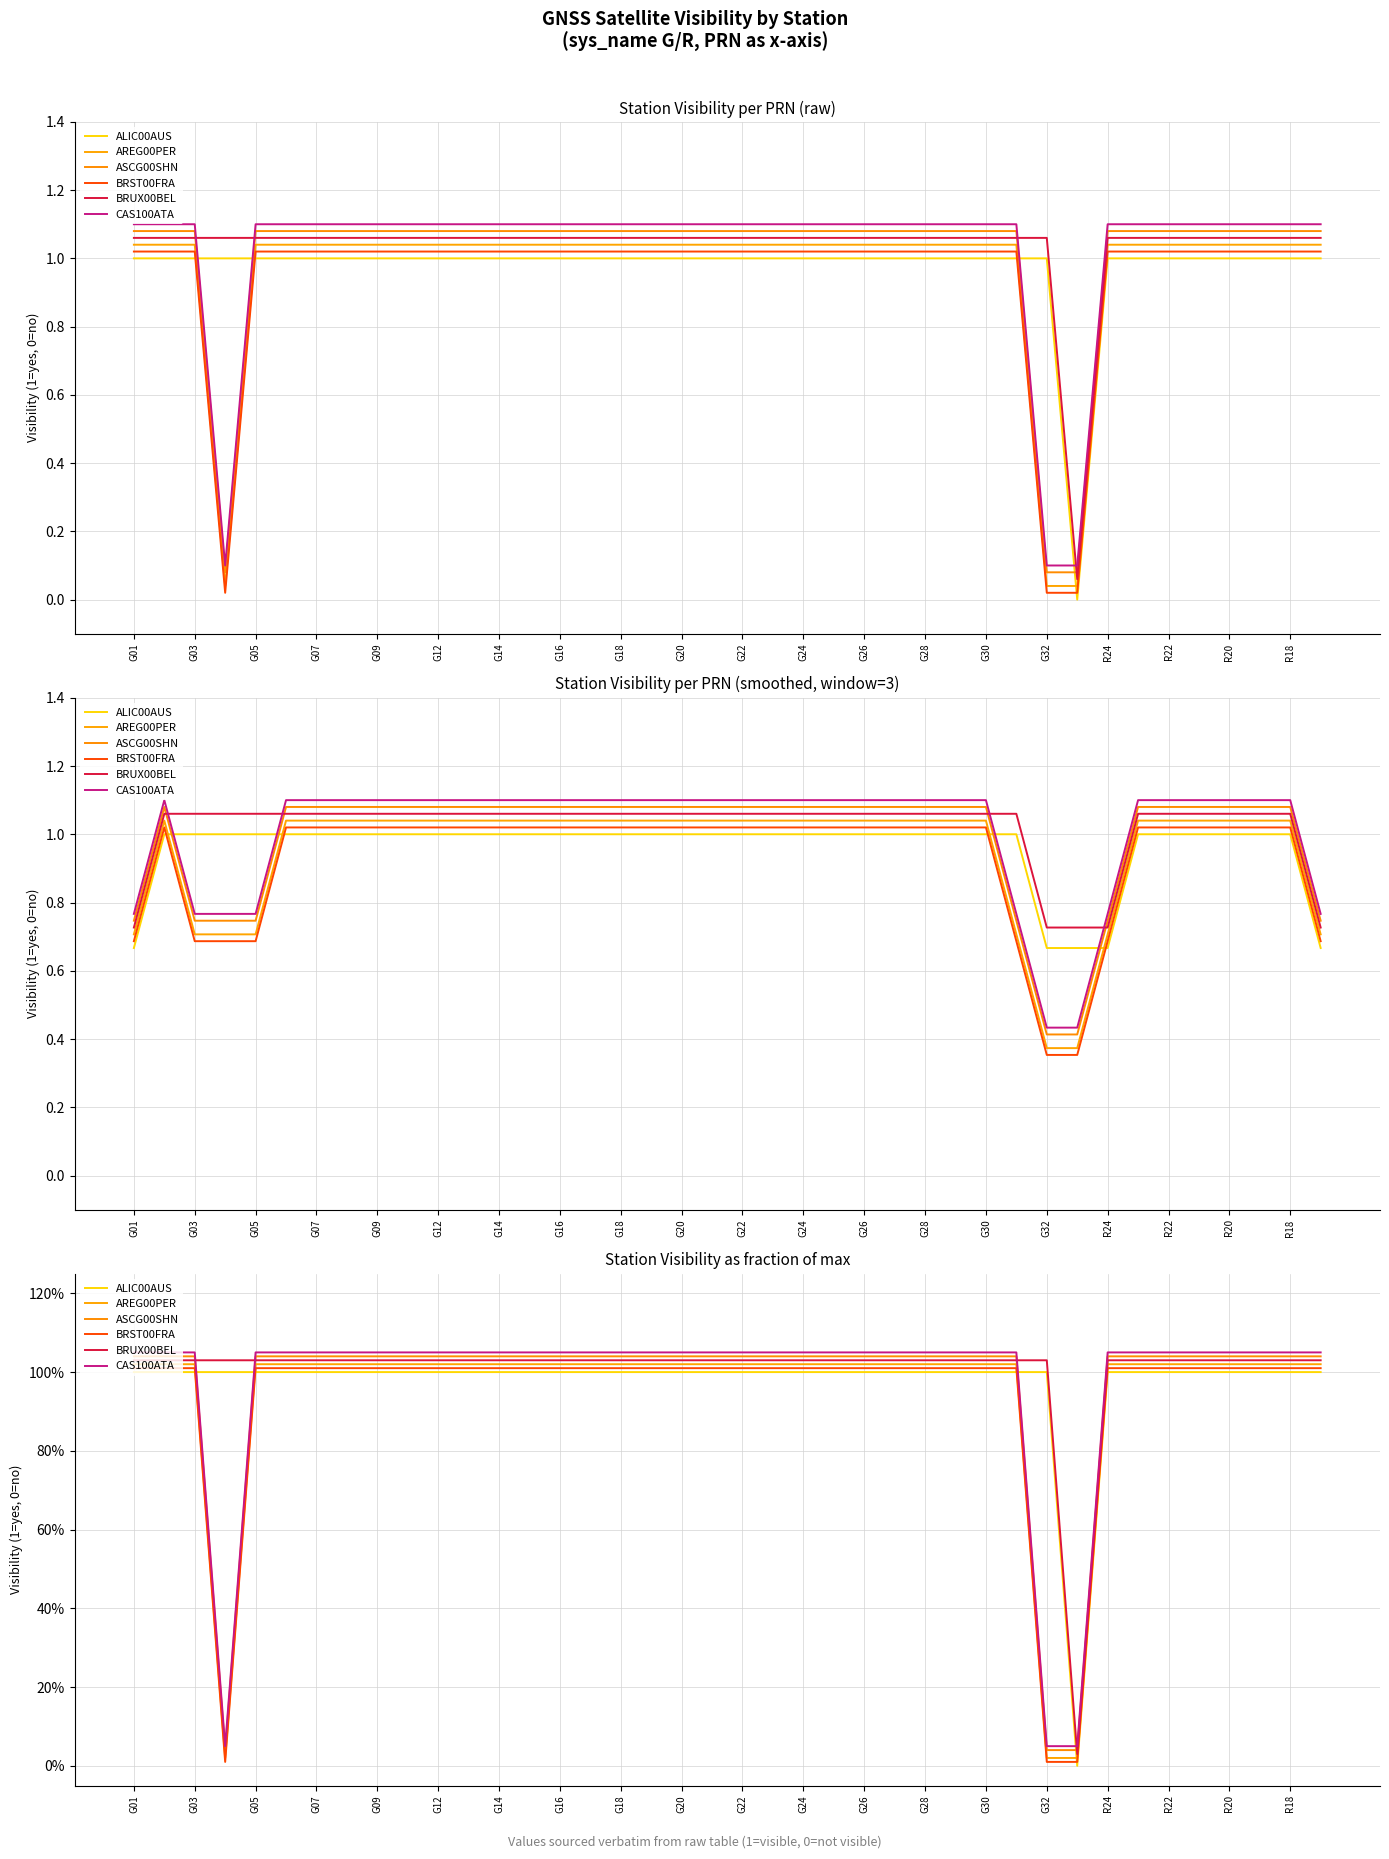

Reading left to right, transcribe all the data shown in this chart.

ALIC00AUS: 1.0	1.0	1.0	1.0	1.0	1.0	1.0	1.0	1.0	1.0	1.0	1.0	1.0	1.0	1.0	1.0	1.0	1.0	1.0	1.0	1.0	1.0	1.0	1.0	1.0	1.0	1.0	1.0	1.0	1.0	1.0	0.0	1.0	1.0	1.0	1.0	1.0	1.0	1.0	1.0
AREG00PER: 1.0	1.0	1.0	0.0	1.0	1.0	1.0	1.0	1.0	1.0	1.0	1.0	1.0	1.0	1.0	1.0	1.0	1.0	1.0	1.0	1.0	1.0	1.0	1.0	1.0	1.0	1.0	1.0	1.0	1.0	0.0	0.0	1.0	1.0	1.0	1.0	1.0	1.0	1.0	1.0
ASCG00SHN: 1.0	1.0	1.0	0.0	1.0	1.0	1.0	1.0	1.0	1.0	1.0	1.0	1.0	1.0	1.0	1.0	1.0	1.0	1.0	1.0	1.0	1.0	1.0	1.0	1.0	1.0	1.0	1.0	1.0	1.0	0.0	0.0	1.0	1.0	1.0	1.0	1.0	1.0	1.0	1.0
BRST00FRA: 1.0	1.0	1.0	0.0	1.0	1.0	1.0	1.0	1.0	1.0	1.0	1.0	1.0	1.0	1.0	1.0	1.0	1.0	1.0	1.0	1.0	1.0	1.0	1.0	1.0	1.0	1.0	1.0	1.0	1.0	0.0	0.0	1.0	1.0	1.0	1.0	1.0	1.0	1.0	1.0
BRUX00BEL: 1.0	1.0	1.0	1.0	1.0	1.0	1.0	1.0	1.0	1.0	1.0	1.0	1.0	1.0	1.0	1.0	1.0	1.0	1.0	1.0	1.0	1.0	1.0	1.0	1.0	1.0	1.0	1.0	1.0	1.0	1.0	0.0	1.0	1.0	1.0	1.0	1.0	1.0	1.0	1.0
CAS100ATA: 1.1	1.1	1.1	0.1	1.1	1.1	1.1	1.1	1.1	1.1	1.1	1.1	1.1	1.1	1.1	1.1	1.1	1.1	1.1	1.1	1.1	1.1	1.1	1.1	1.1	1.1	1.1	1.1	1.1	1.1	0.1	0.1	1.1	1.1	1.1	1.1	1.1	1.1	1.1	1.1